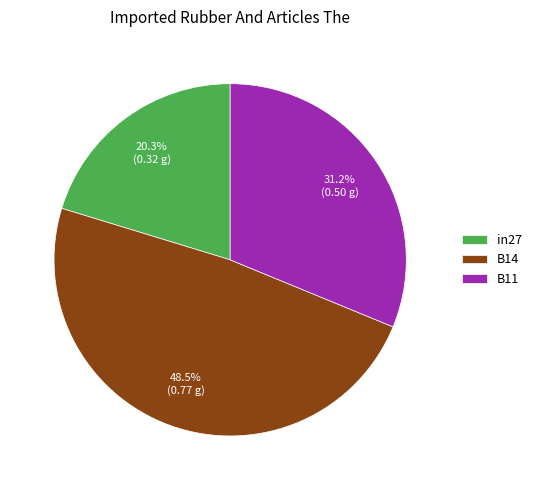

To the nearest percent, what is the average slice percentage?

33%